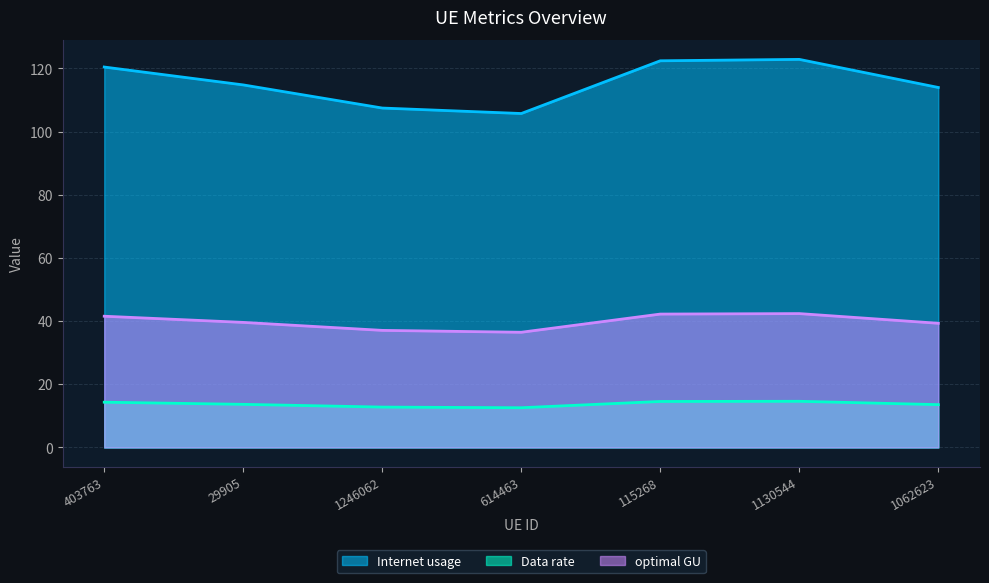

Reading left to right, transcribe all the data shown in this chart.

Internet usage: 403763=120.4	29905=114.8	1246062=107.4	614463=105.7	115268=122.4	1130544=122.8	1062623=114.0
Data rate: 403763=14.3	29905=13.7	1246062=12.8	614463=12.6	115268=14.6	1130544=14.6	1062623=13.6
optimal GU: 403763=41.6	29905=39.6	1246062=37.1	614463=36.5	115268=42.2	1130544=42.4	1062623=39.3